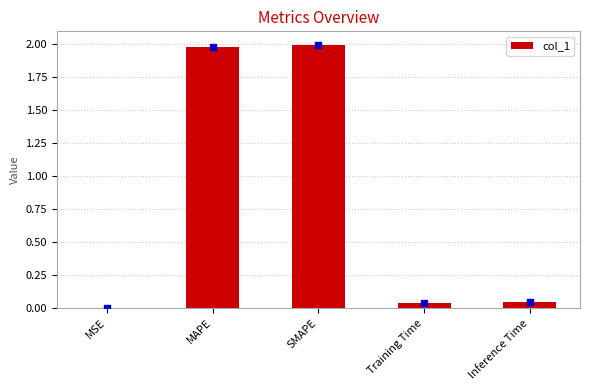

Between Inference Time and Training Time, which is larger?

Inference Time